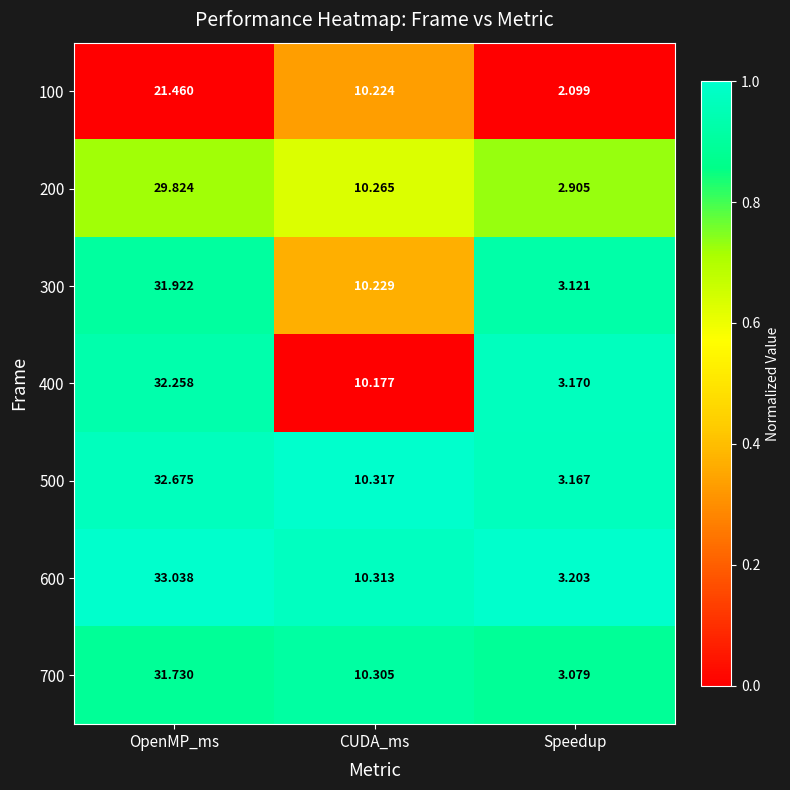

What is the total value across all series at CUDA_ms?

71.8